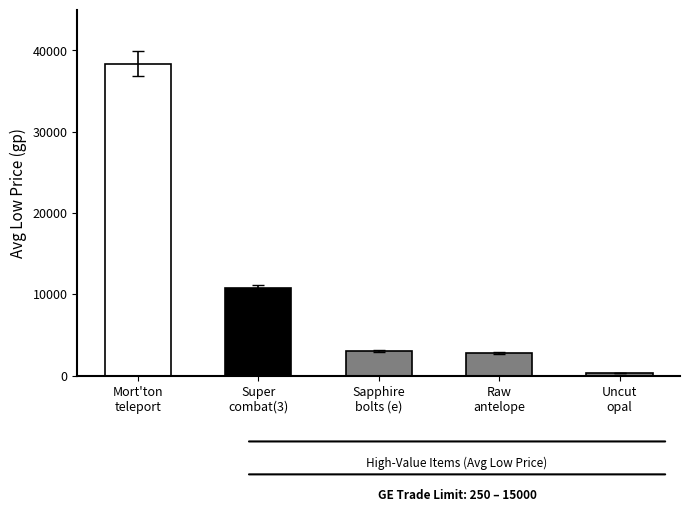

Are the bars horizontal?

No